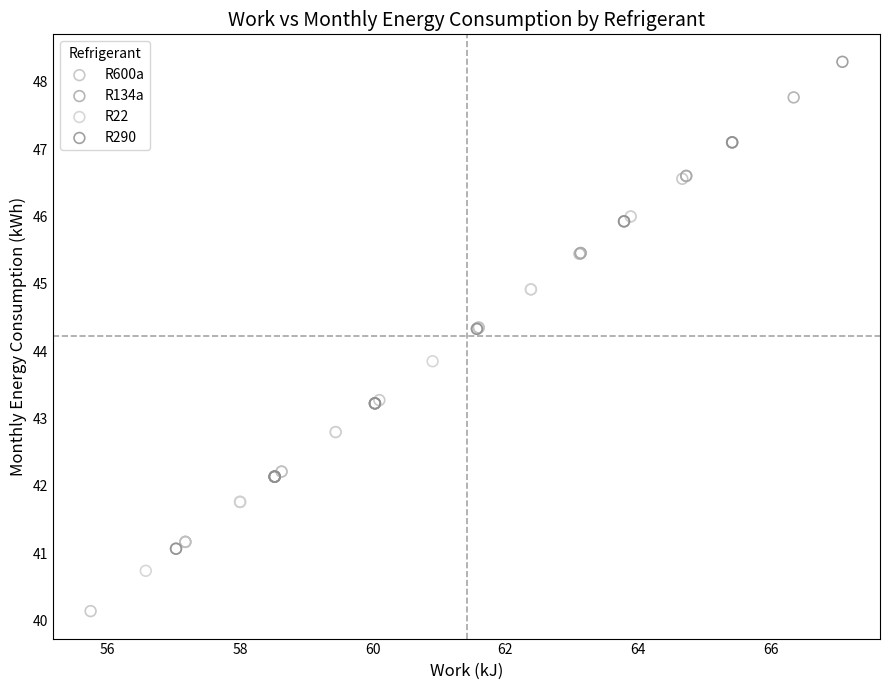

Which series reaches the minimum Y coordinate?

R600a